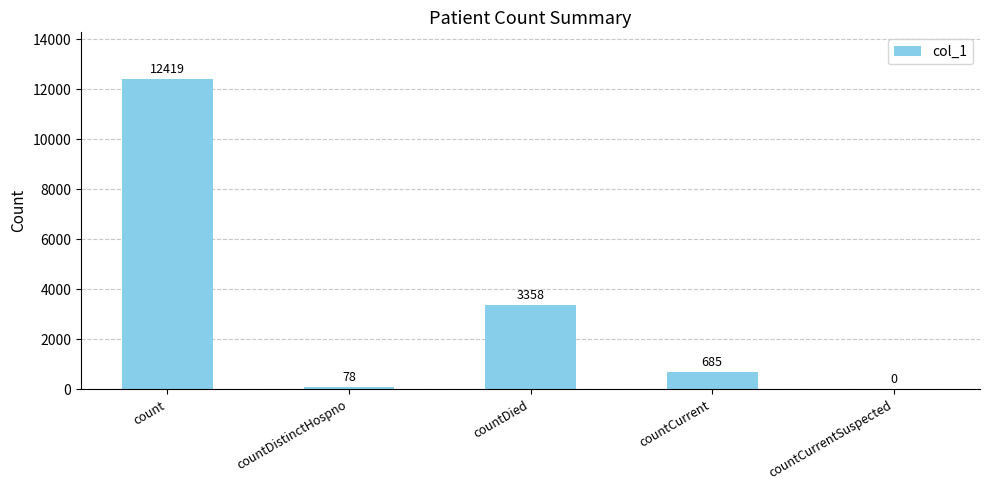

What is the ratio of the value at countDistinctHospno to the value at countCurrent?

0.1